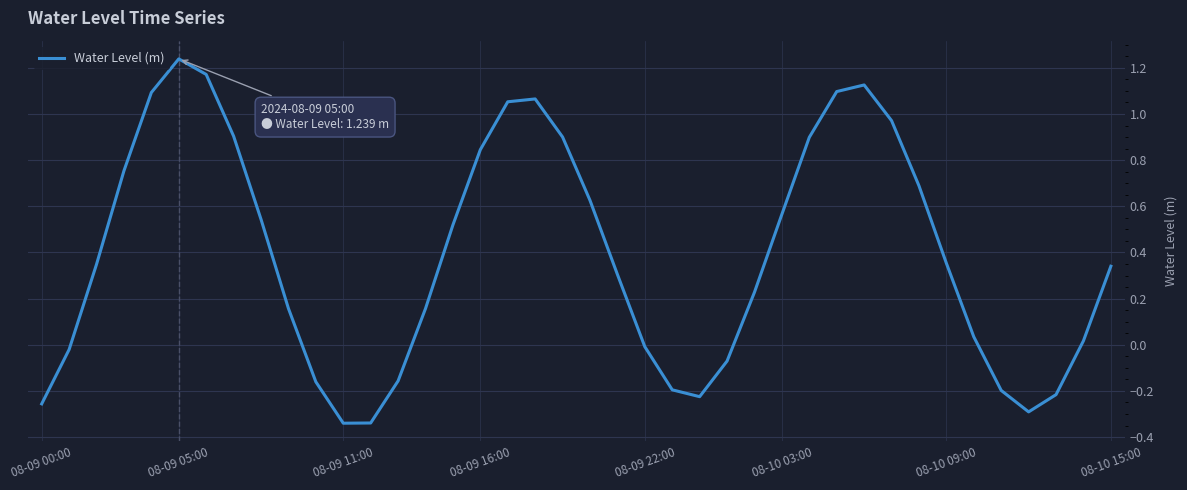

What is the difference between the maximum and minimum values?

1.6